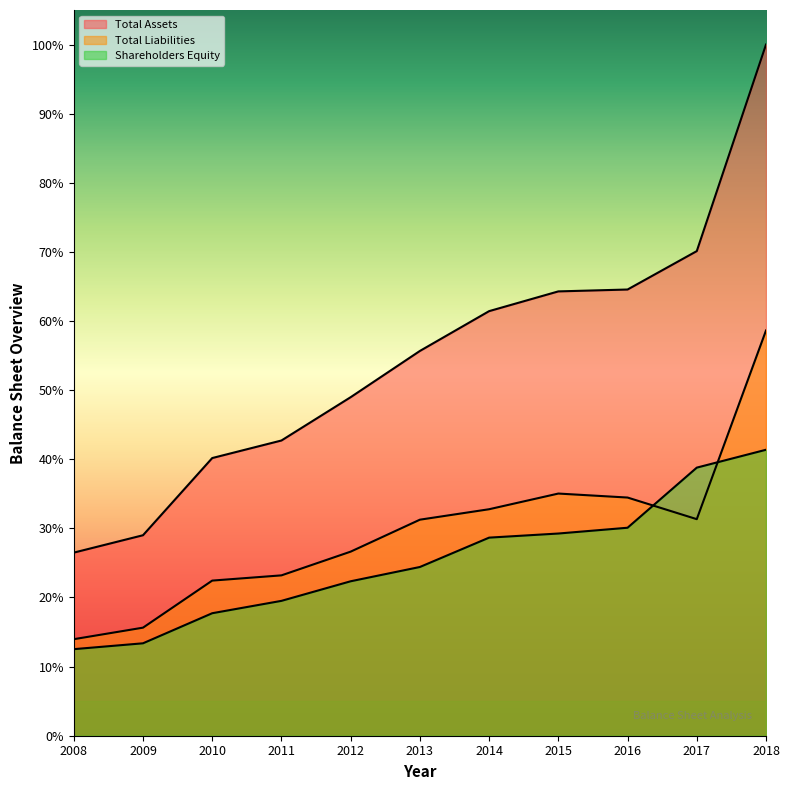

True or false: Shareholders Equity has a value of 12576 at 2018.

False